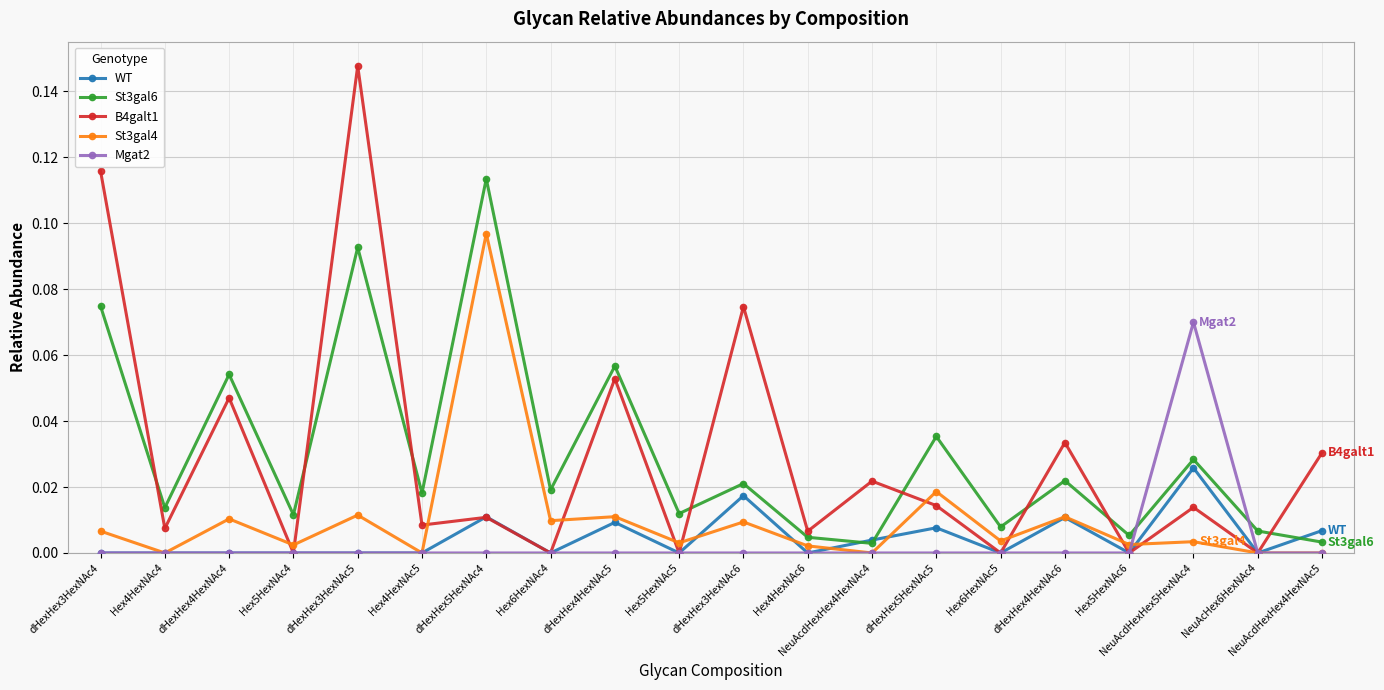

At which category is the sum across all series the highest?

dHexHex3HexNAc5